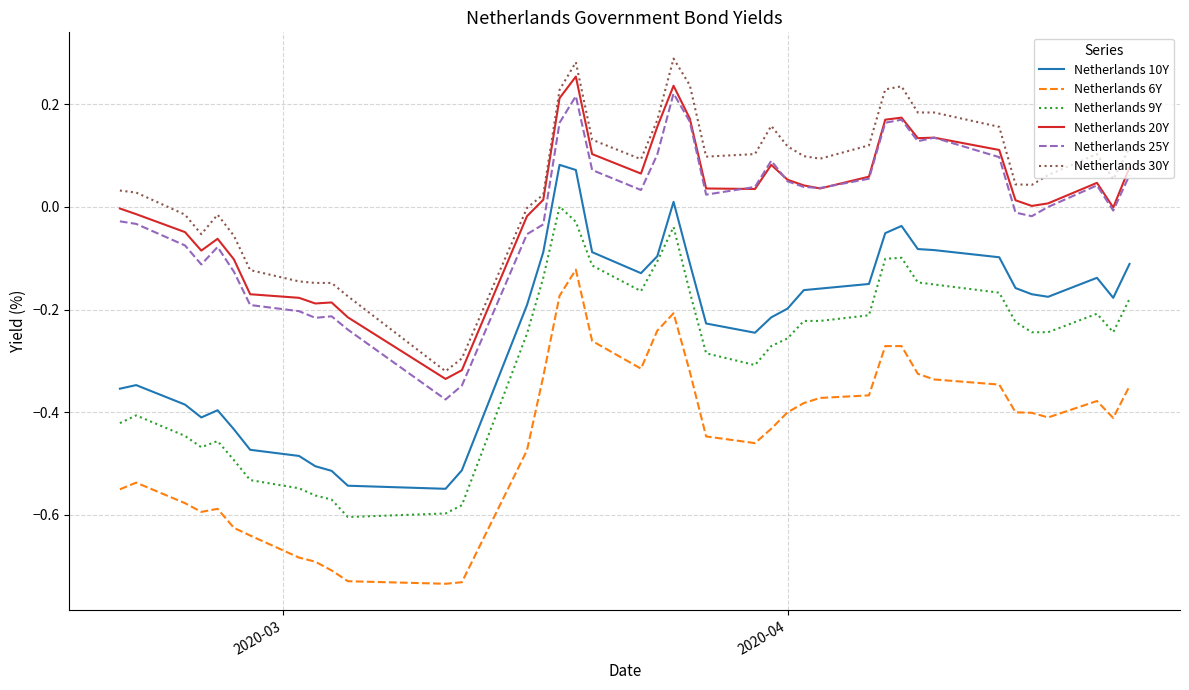

True or false: Netherlands 6Y and Netherlands 25Y intersect in this chart.

False